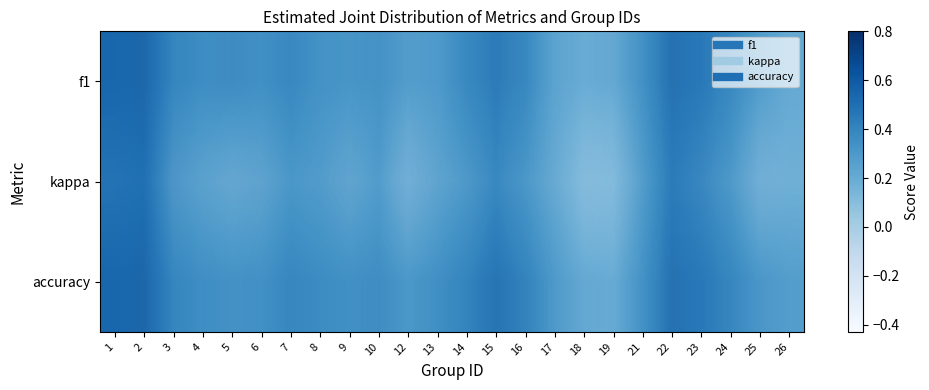

What is the difference between the maximum and minimum values in the accuracy series?

0.3